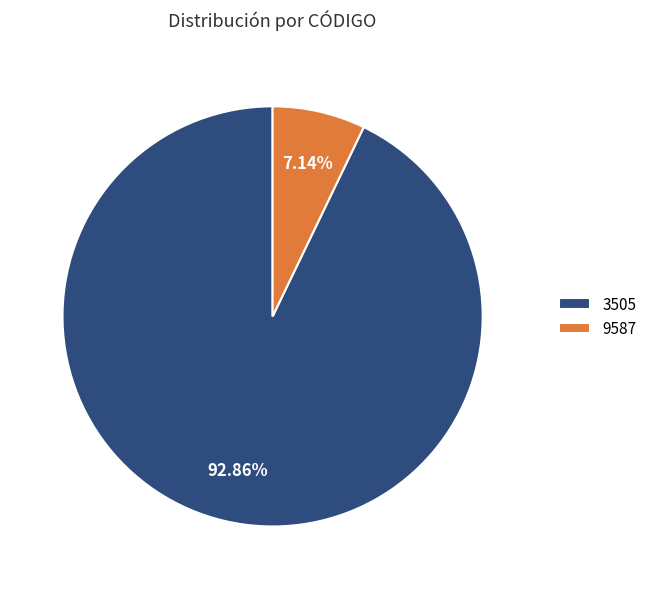

Is it true that 9587 is 1% of the pie?

False